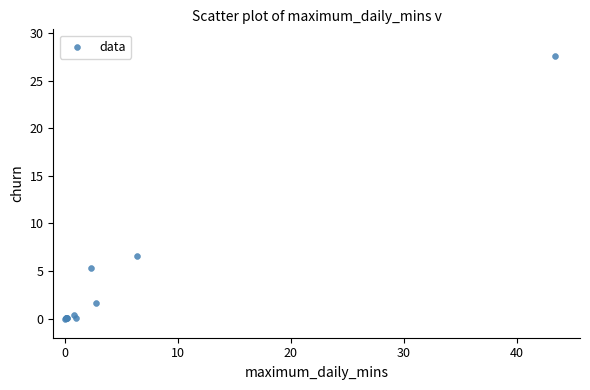

What Y value in the scatter plot is closest to 13?

6.6